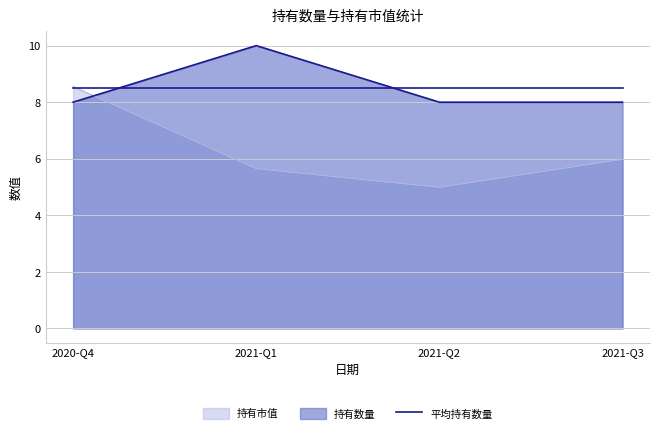

What is the spread (max minus min) of values at 2021-Q1?

4.3